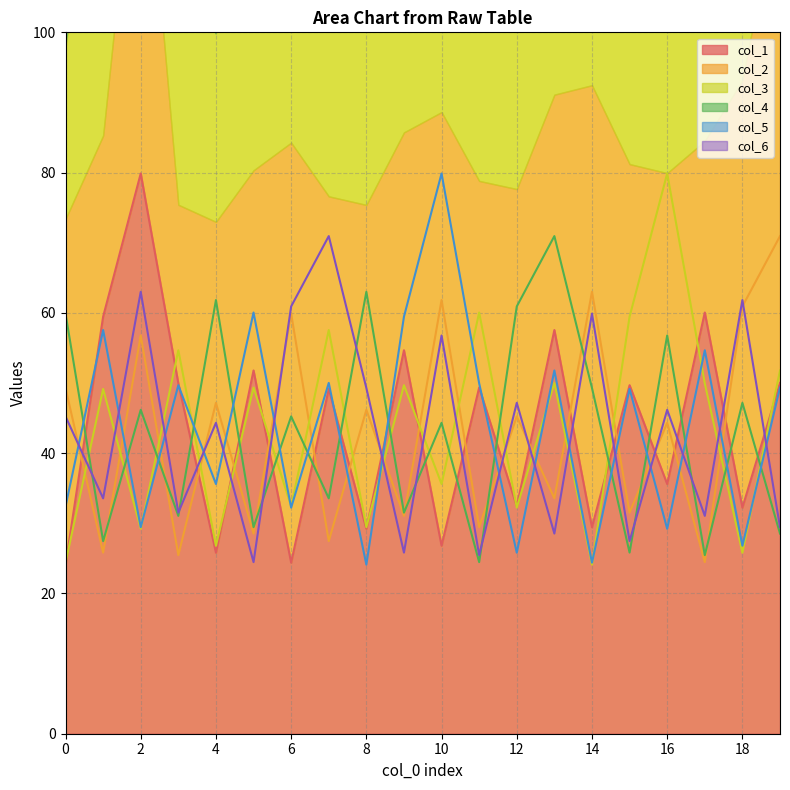

The col_1 series shows 53.9 at 16. True or false?

False